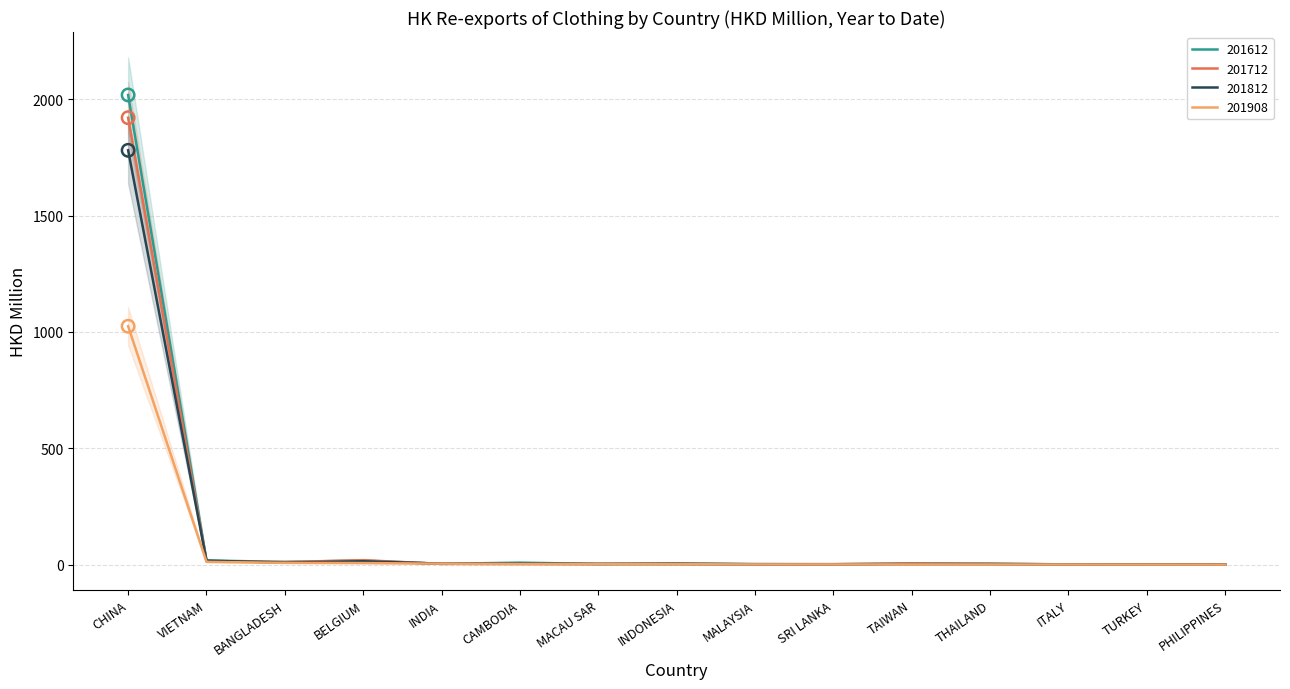

What are all the series names shown in the legend?

201612, 201712, 201812, 201908